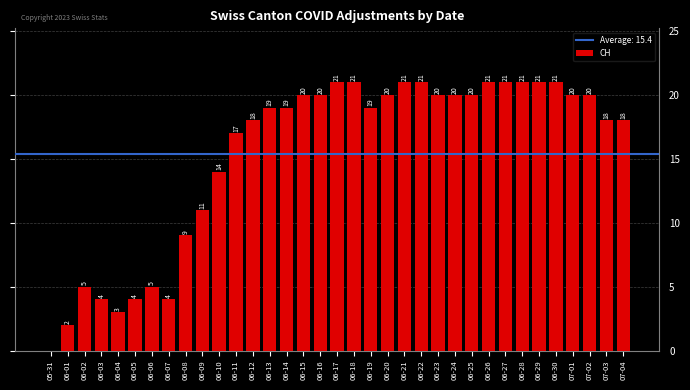

Reading left to right, what are all the values shown in this chart?

0	2	5	4	3	4	5	4	9	11	14	17	18	19	19	20	20	21	21	19	20	21	21	20	20	20	21	21	21	21	21	20	20	18	18